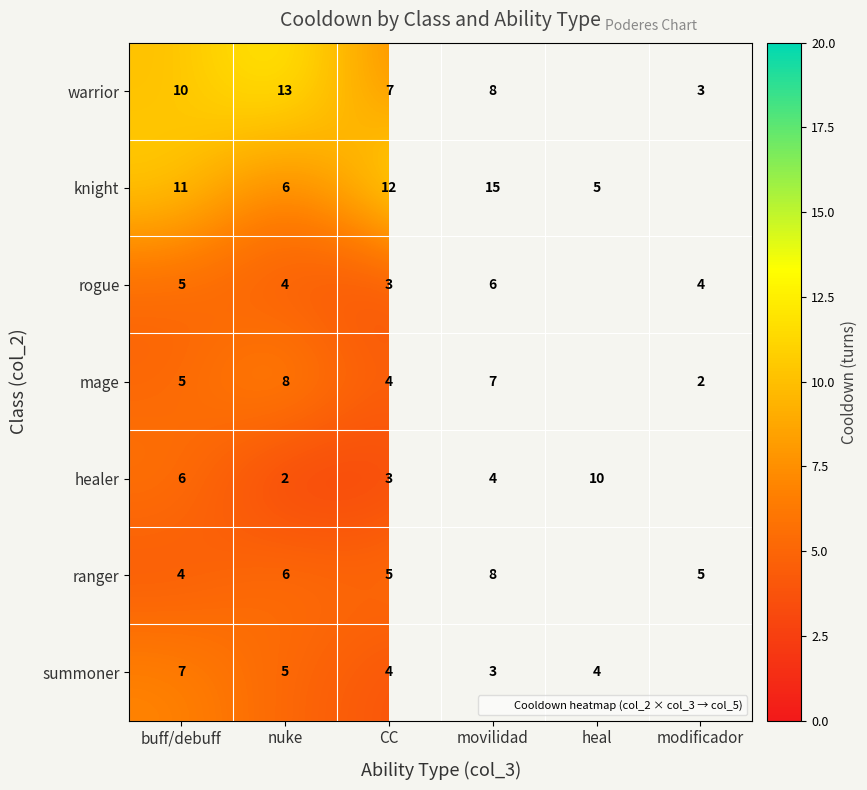

Where does the healer series first go above 6?

heal